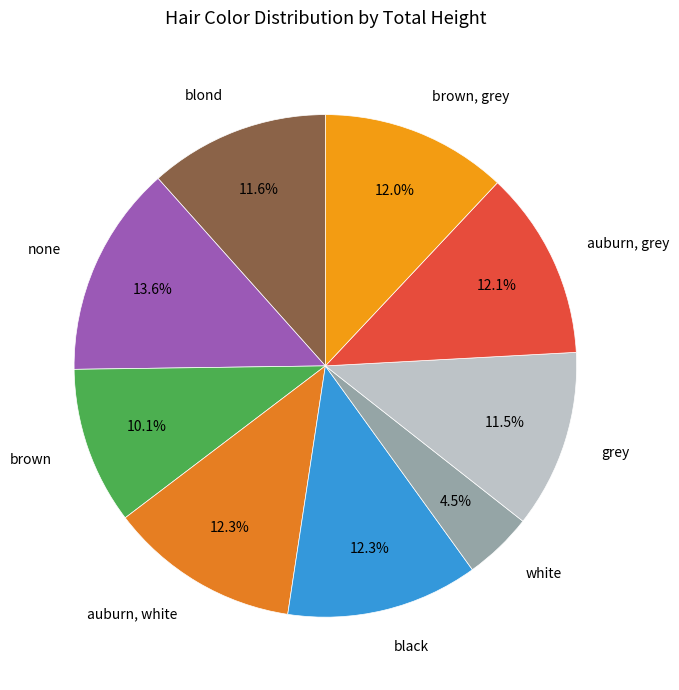

To the nearest percent, what percentage of the pie is none?

14%